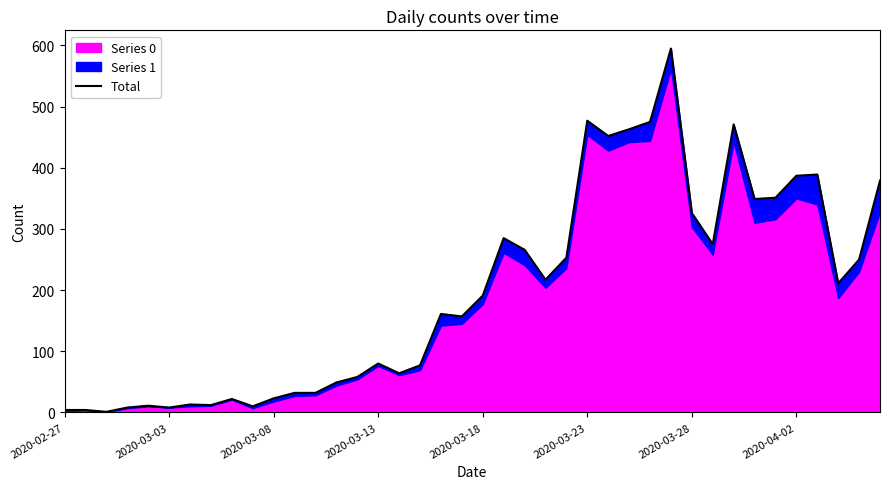

True or false: the data has more than 2 interior local peaks.

True